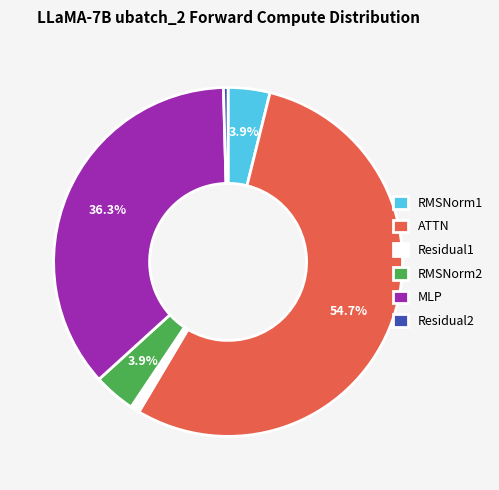

To the nearest percent, what is the average slice percentage?

17%